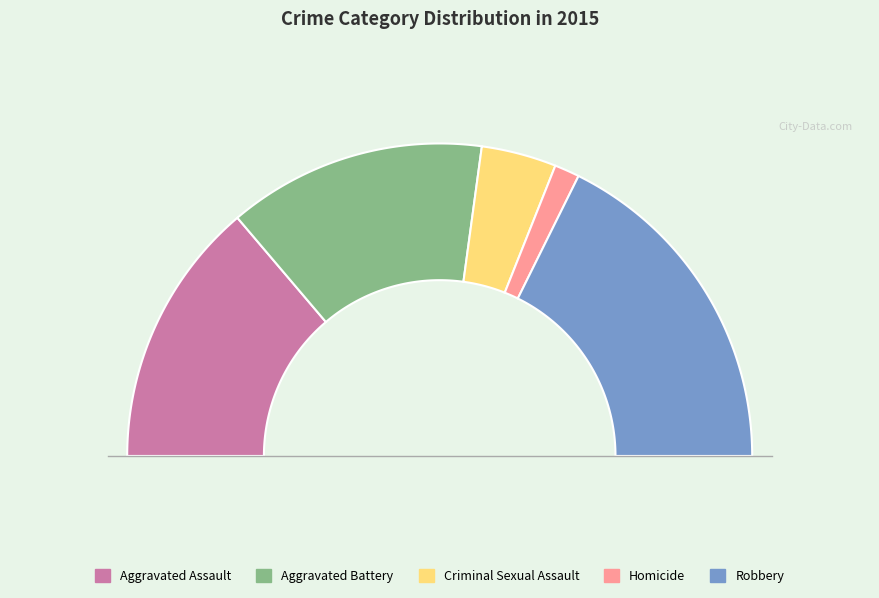

Count the number of slices in the pie.

5